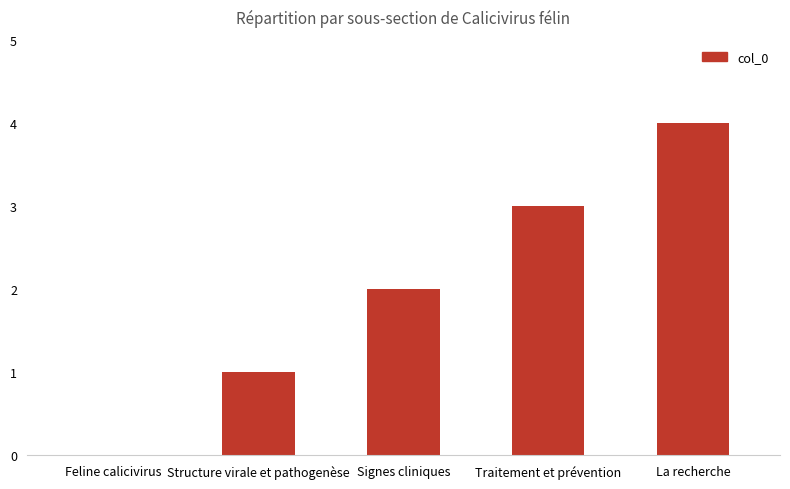

True or false: the data shows 4 at La recherche.

True